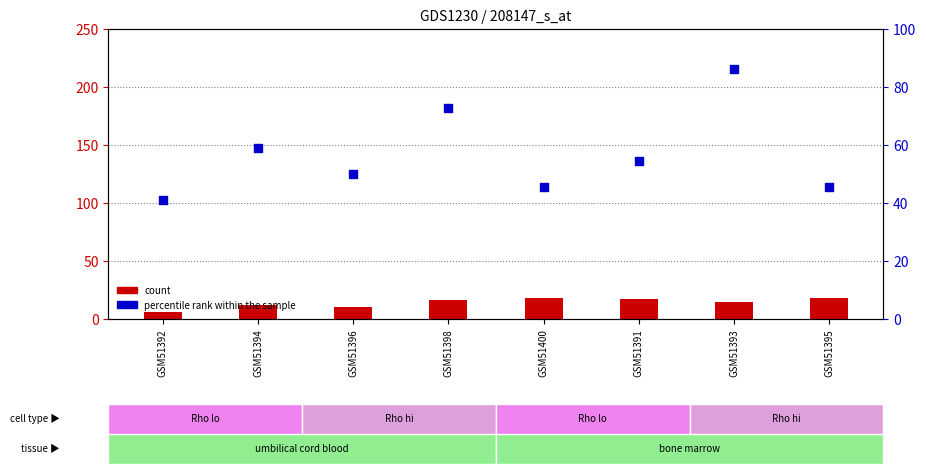

Which series reaches the minimum Y coordinate?

count